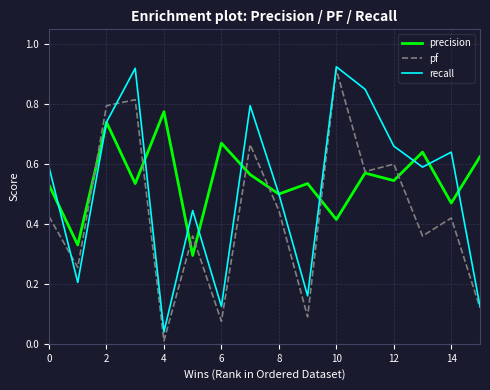

List the series in order of their overall mean, lowest first.

pf, recall, precision